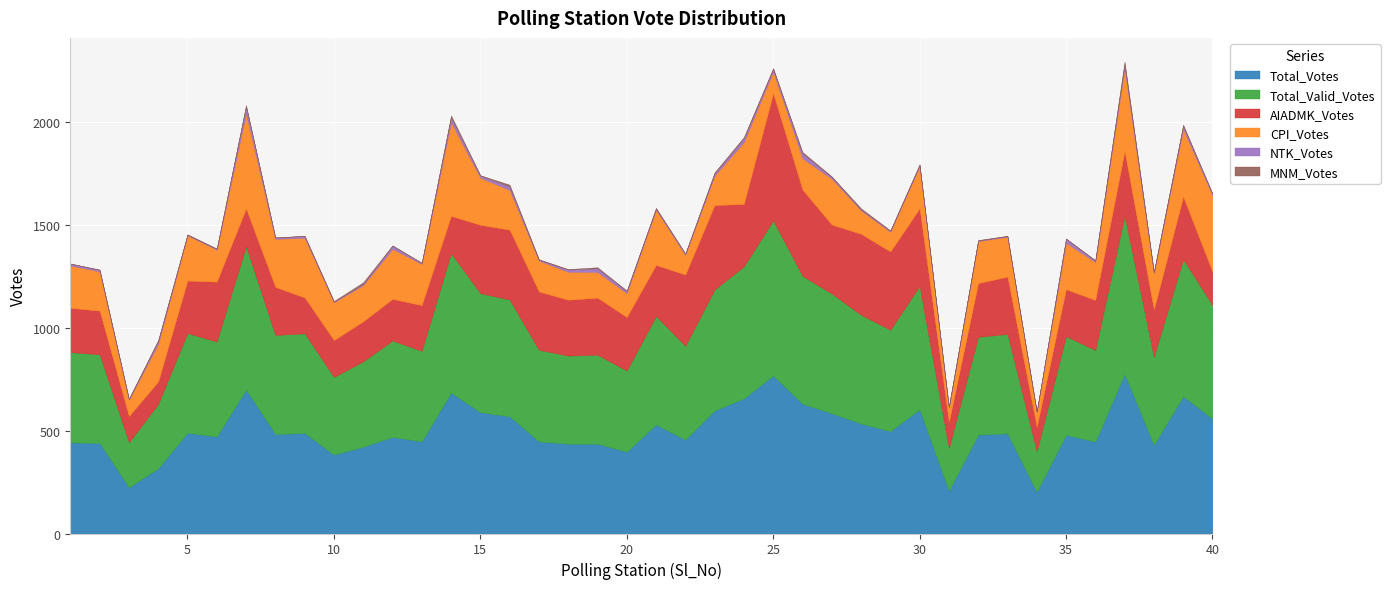

Is it true that Total_Votes equals 126 at 31?

False